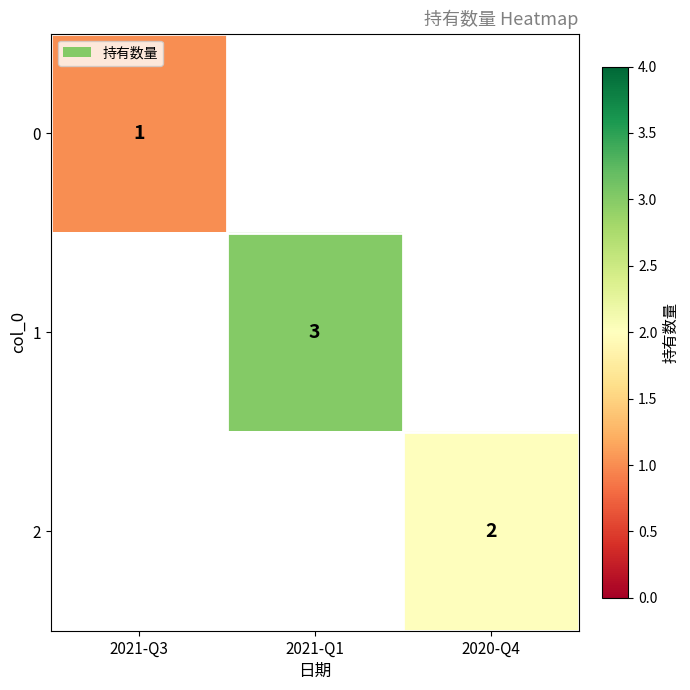

At how many categories does at least one series exceed 1?

2